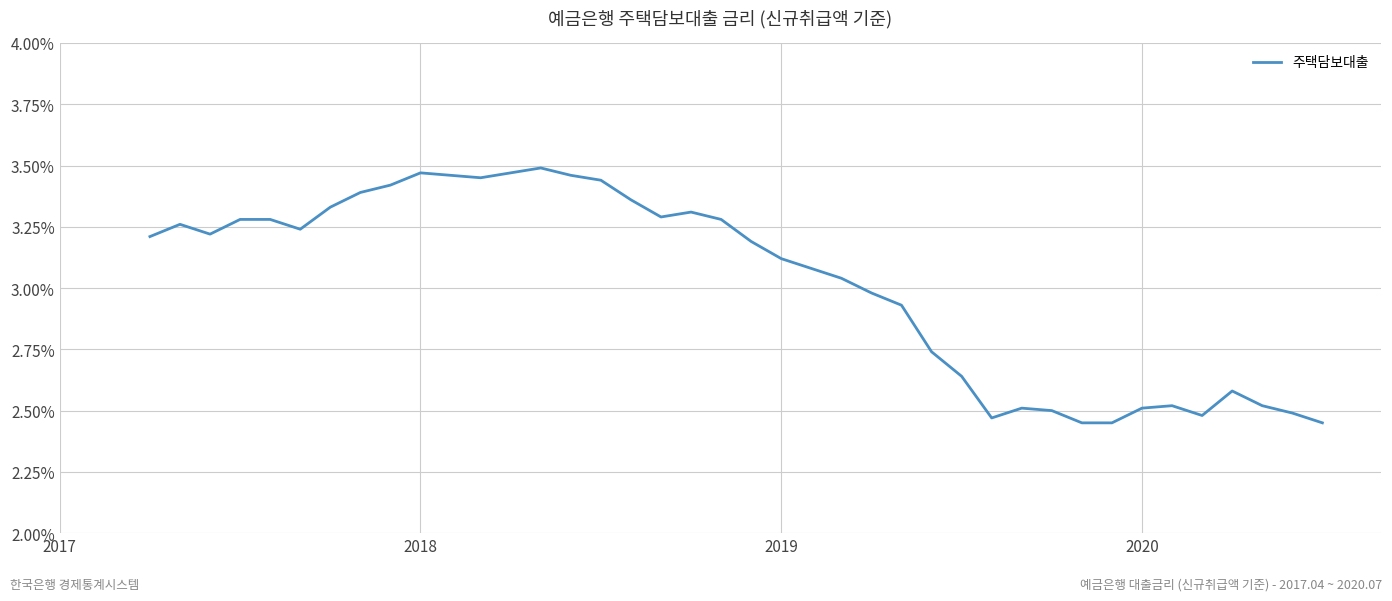

What is the difference between the maximum and minimum values?

1.0